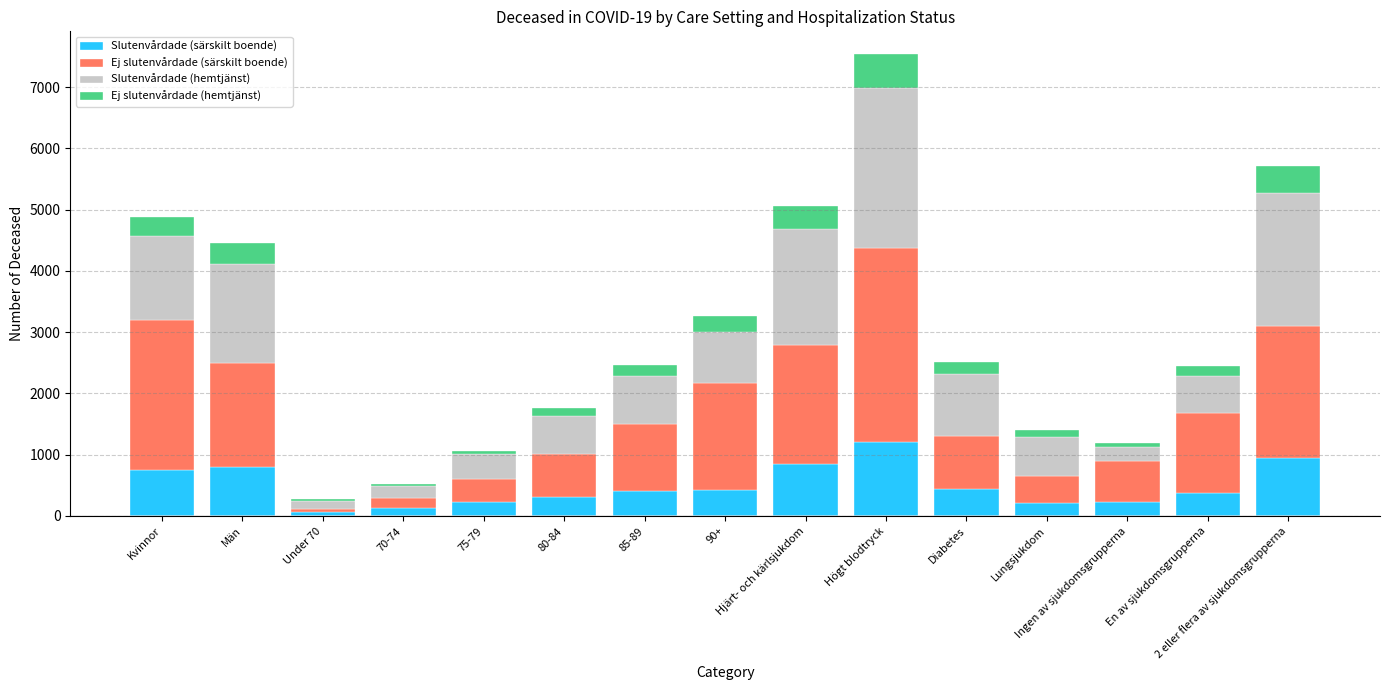

Are the bars horizontal?

No